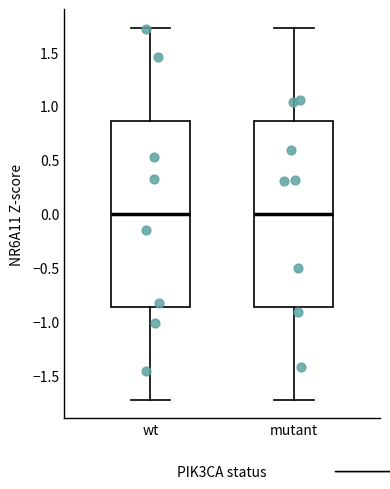

Where is the upper edge of the box for mutant on the y-axis? The values are not printed on the chart, so give them approximately, as read against the axis.

0.85